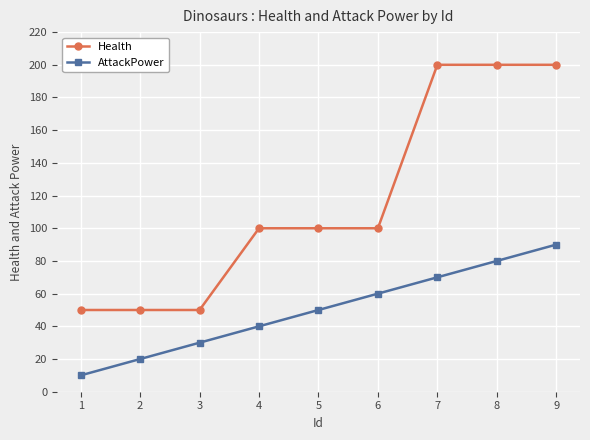

Read the AttackPower value at 6.

60